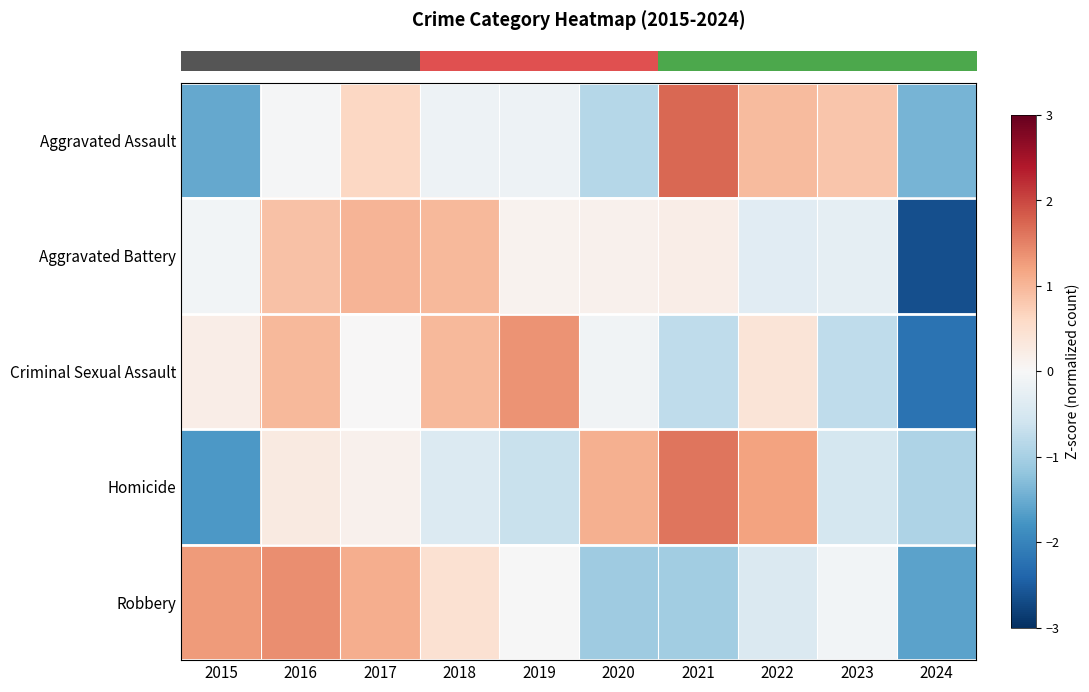

Reading left to right, list all the values displayed in this chart.

row_0: 2015=-1.5	2016=-0.0	2017=0.6	2018=-0.1	2019=-0.1	2020=-0.8	2021=1.7	2022=0.9	2023=0.8	2024=-1.4
row_1: 2015=-0.1	2016=0.9	2017=1.0	2018=1.0	2019=0.1	2020=0.1	2021=0.2	2022=-0.3	2023=-0.3	2024=-2.6
row_2: 2015=0.2	2016=1.0	2017=0.0	2018=1.0	2019=1.4	2020=-0.1	2021=-0.8	2022=0.4	2023=-0.8	2024=-2.2
row_3: 2015=-1.7	2016=0.3	2017=0.1	2018=-0.4	2019=-0.7	2020=1.1	2021=1.6	2022=1.2	2023=-0.5	2024=-0.9
row_4: 2015=1.3	2016=1.4	2017=1.1	2018=0.5	2019=-0.0	2020=-1.1	2021=-1.0	2022=-0.4	2023=-0.1	2024=-1.6